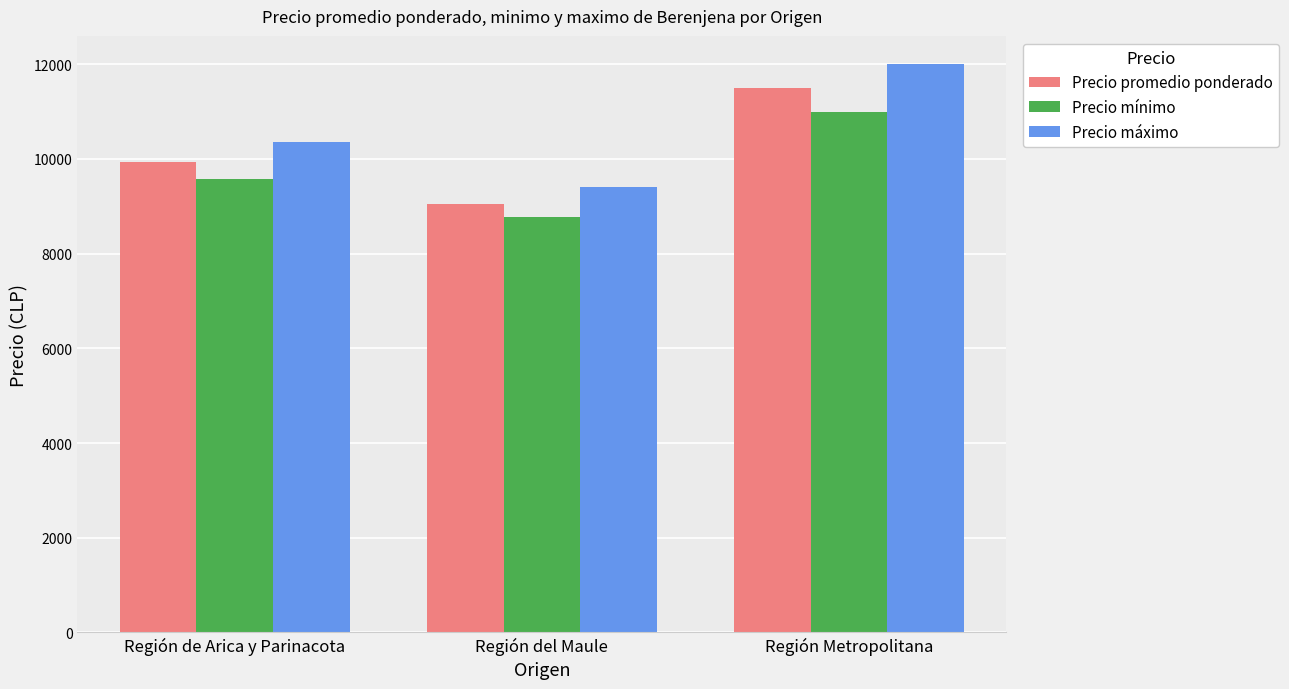

Reading right to left, extract all data points from this chart.

Precio promedio ponderado: 11500	9054	9930
Precio mínimo: 11000	8773	9571
Precio máximo: 12000	9409	10357